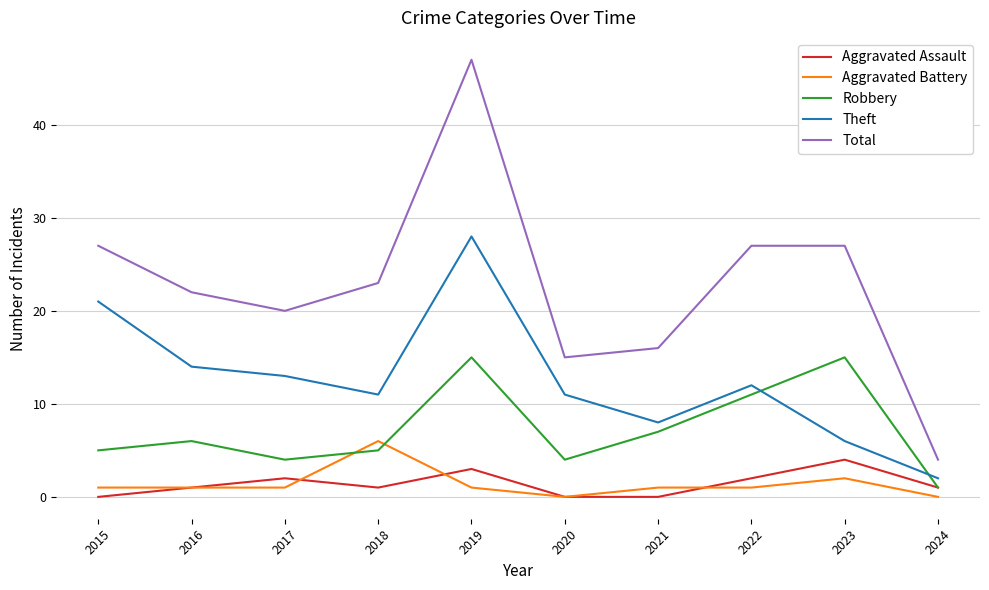

Does the chart display data point markers on the line(s)?

No